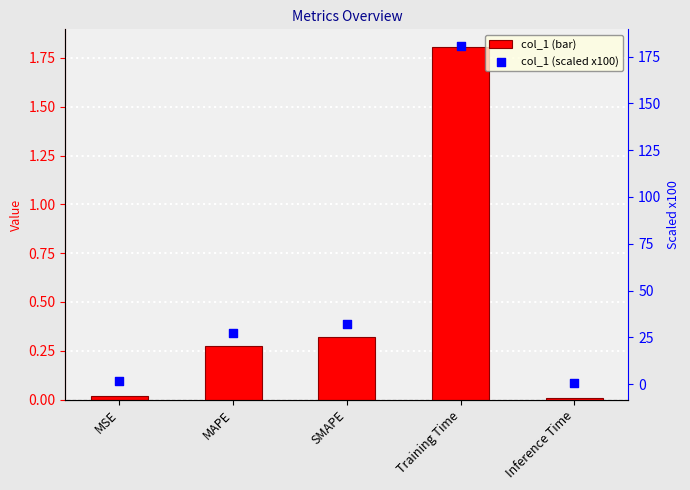

At which category is the sum across all series the highest?

Training Time